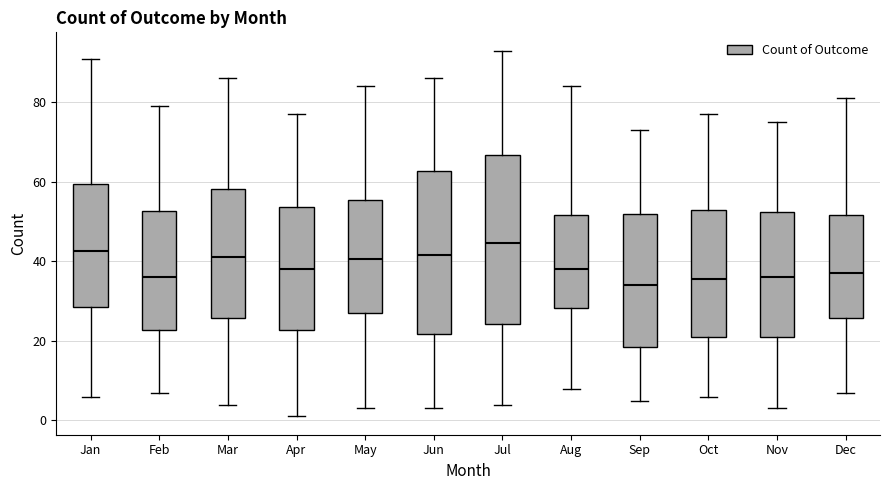

Reading left to right, read every box against the y-axis: the position of its median line, the range the box covers, and the ends of its whiskers. The values are not printed on the chart, so give them approximately, as read against the axis.

Jan: median 42, box 28 to 60, whiskers 6 to 92
Feb: median 36, box 22 to 52, whiskers 8 to 80
Mar: median 42, box 26 to 58, whiskers 4 to 86
Apr: median 38, box 22 to 54, whiskers 2 to 78
May: median 40, box 28 to 56, whiskers 4 to 84
Jun: median 42, box 22 to 62, whiskers 4 to 86
Jul: median 44, box 24 to 66, whiskers 4 to 94
Aug: median 38, box 28 to 52, whiskers 8 to 84
Sep: median 34, box 18 to 52, whiskers 6 to 74
Oct: median 36, box 22 to 54, whiskers 6 to 78
Nov: median 36, box 22 to 52, whiskers 4 to 76
Dec: median 38, box 26 to 52, whiskers 8 to 82